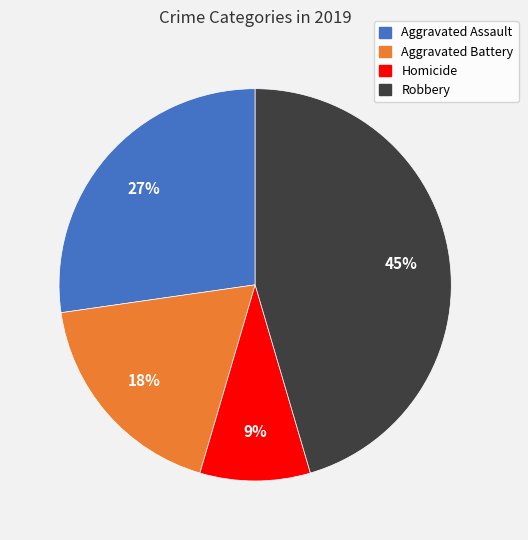

Count the number of slices in the pie.

4